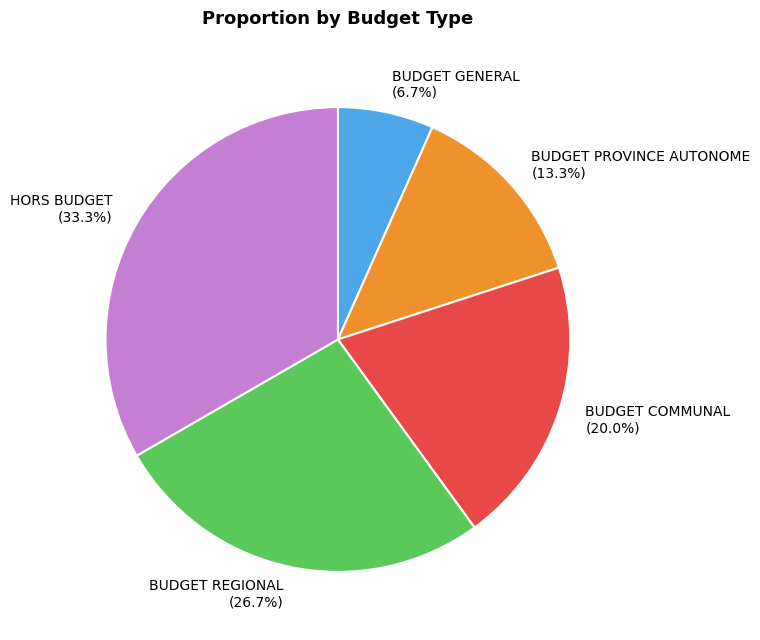

To the nearest percent, what percentage of the pie is BUDGET COMMUNAL?

20%